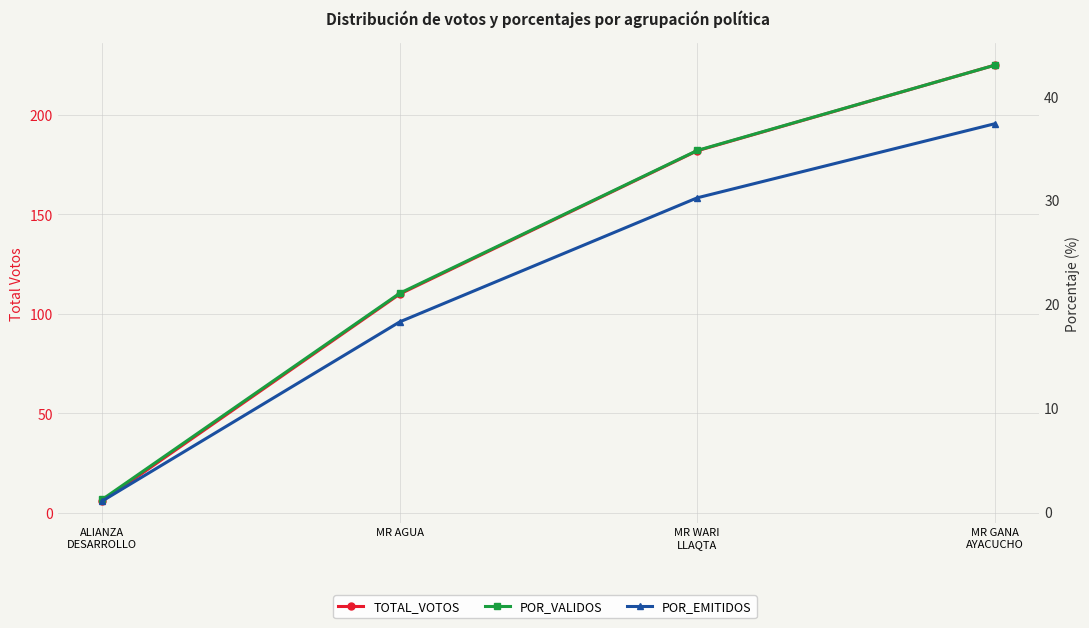

Reading left to right, extract all data points from this chart.

TOTAL_VOTOS: ALIANZA
DESARROLLO=6.0	MR AGUA=110.0	MR WARI
LLAQTA=182.0	MR GANA
AYACUCHO=225.0
POR_VALIDOS: ALIANZA
DESARROLLO=1.1	MR AGUA=21.0	MR WARI
LLAQTA=34.8	MR GANA
AYACUCHO=43.0
POR_EMITIDOS: ALIANZA
DESARROLLO=1.0	MR AGUA=18.3	MR WARI
LLAQTA=30.2	MR GANA
AYACUCHO=37.4